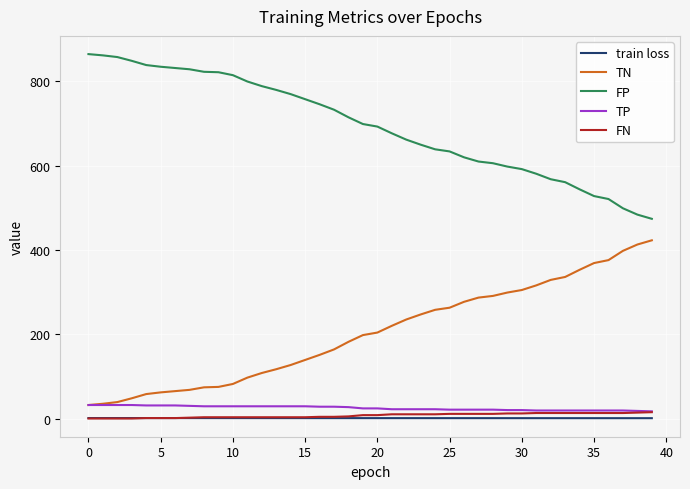

True or false: TN and train loss intersect in this chart.

False